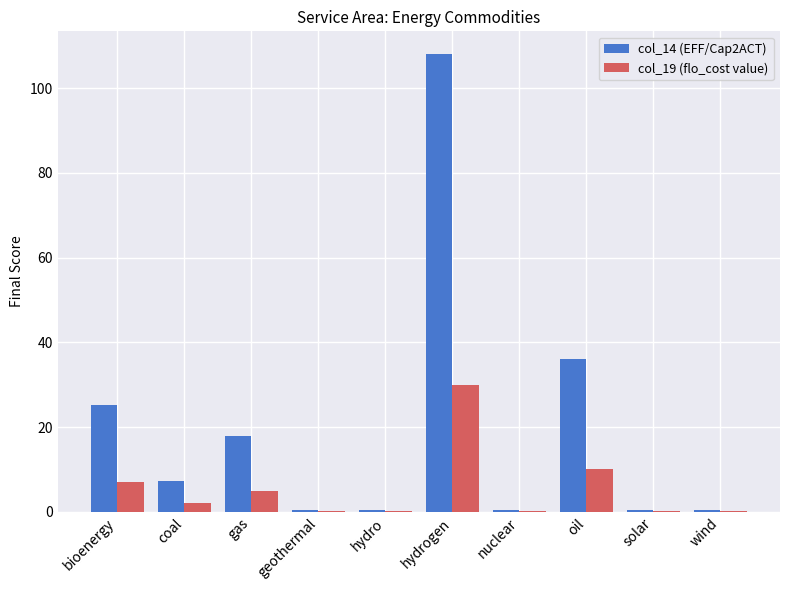

What is the maximum value for col_19 (flo_cost value)?

30.0